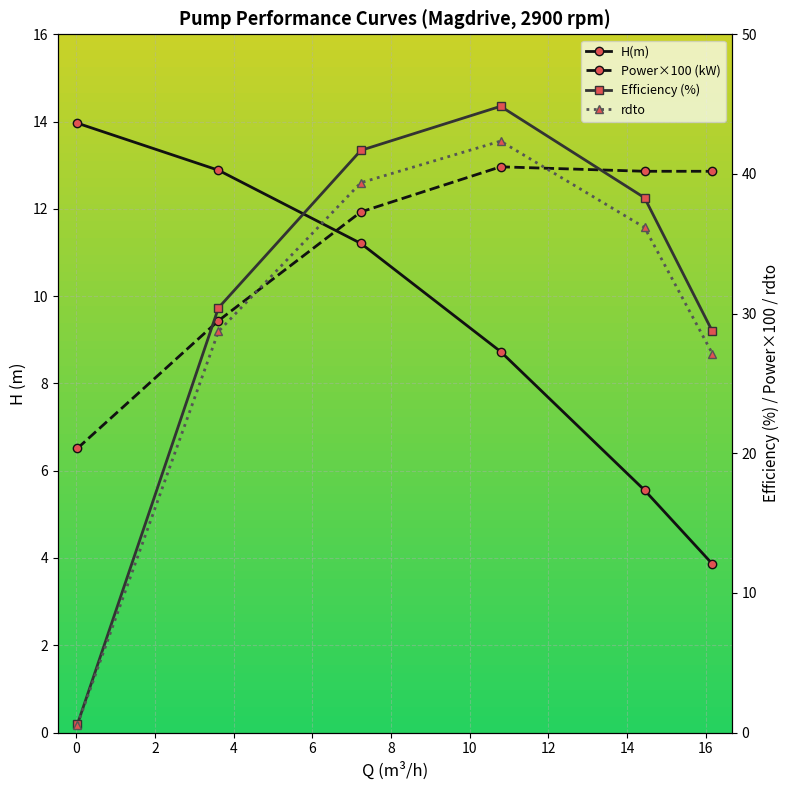

What is the label of the 1st point from the right?

16.1648